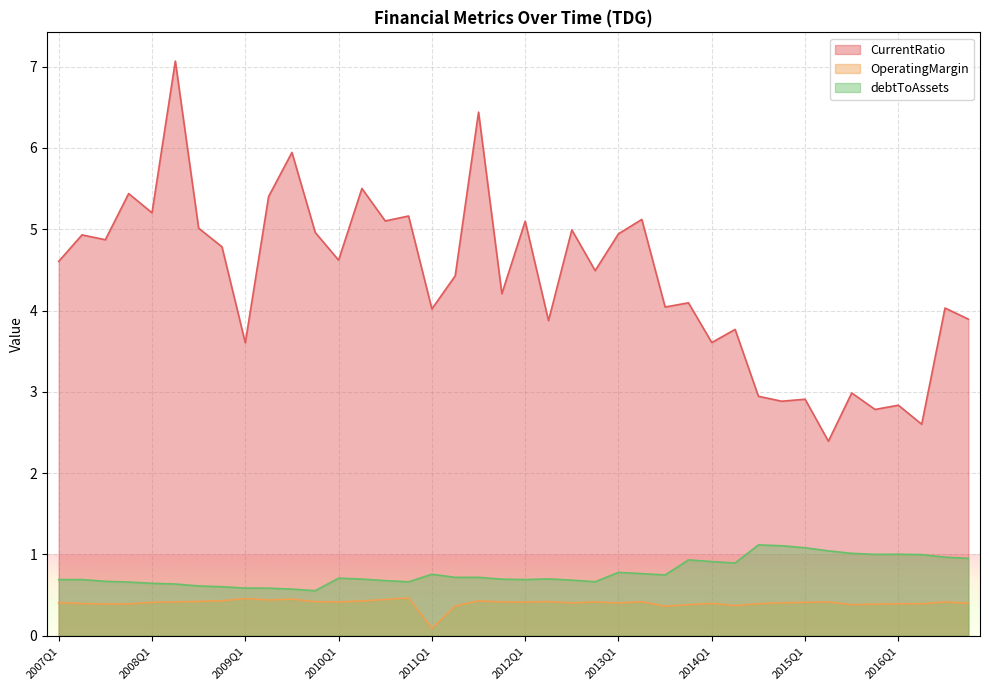

How many lines are shown in the chart?

3